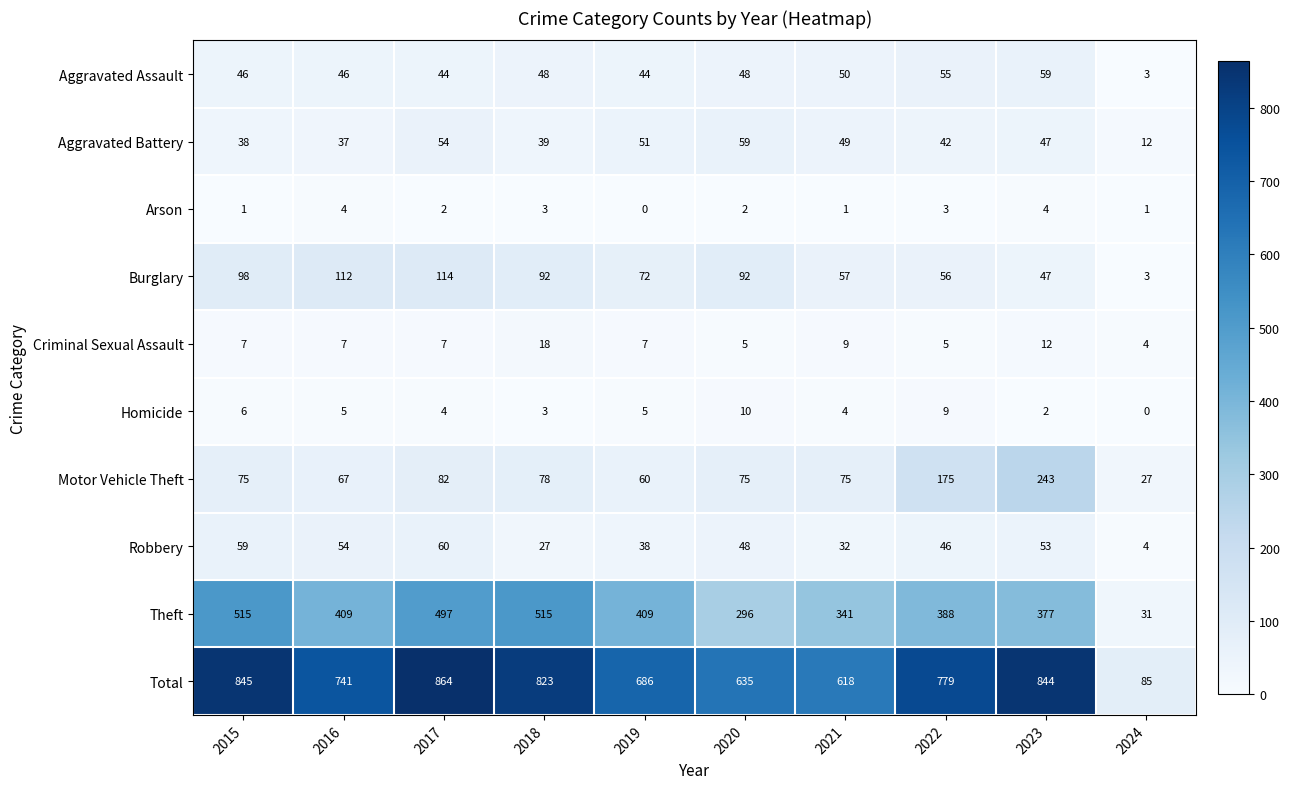

True or false: Homicide has a value of 5 at 2016.

True